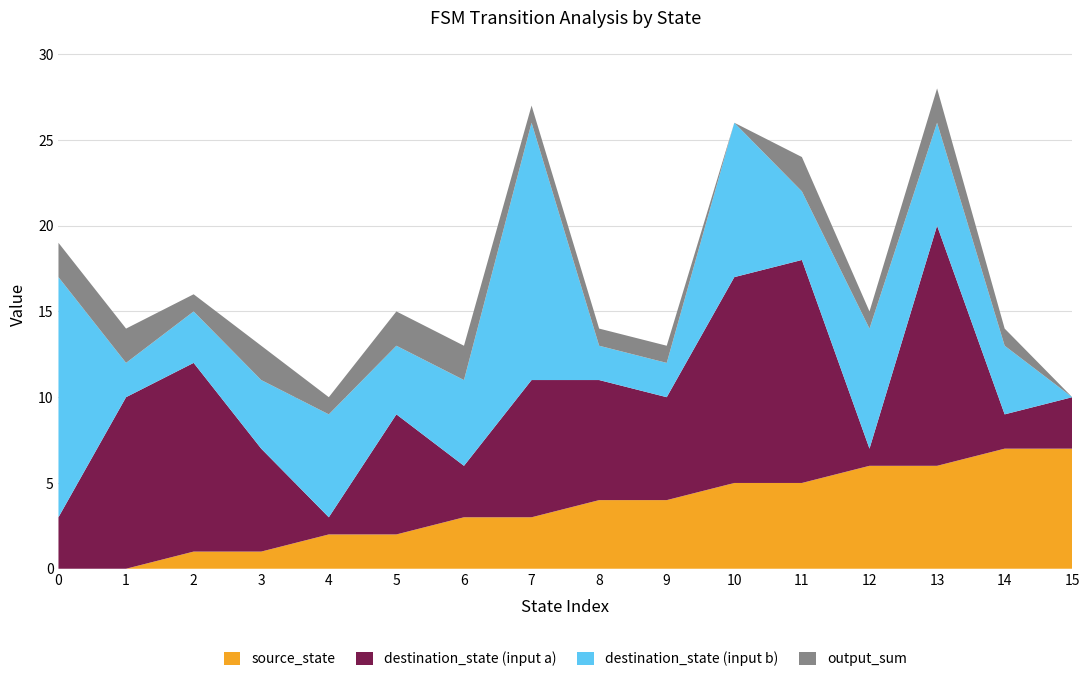

The value of source_state at 3 is 0. True or false?

False